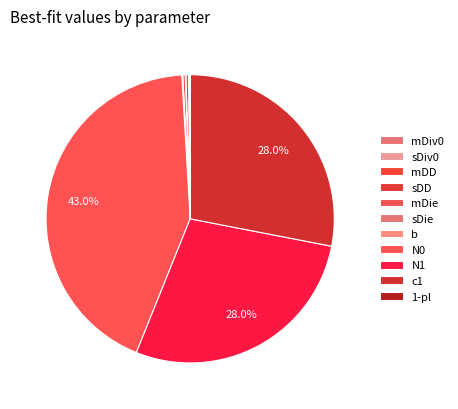

Is there a majority slice in this chart?

No